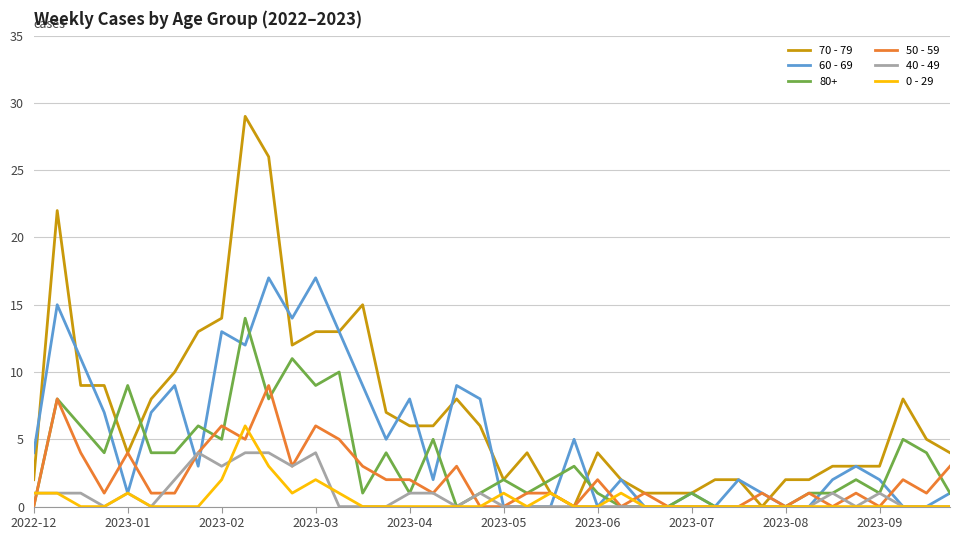

How many 0 - 29 values are between 0 and 1?

36